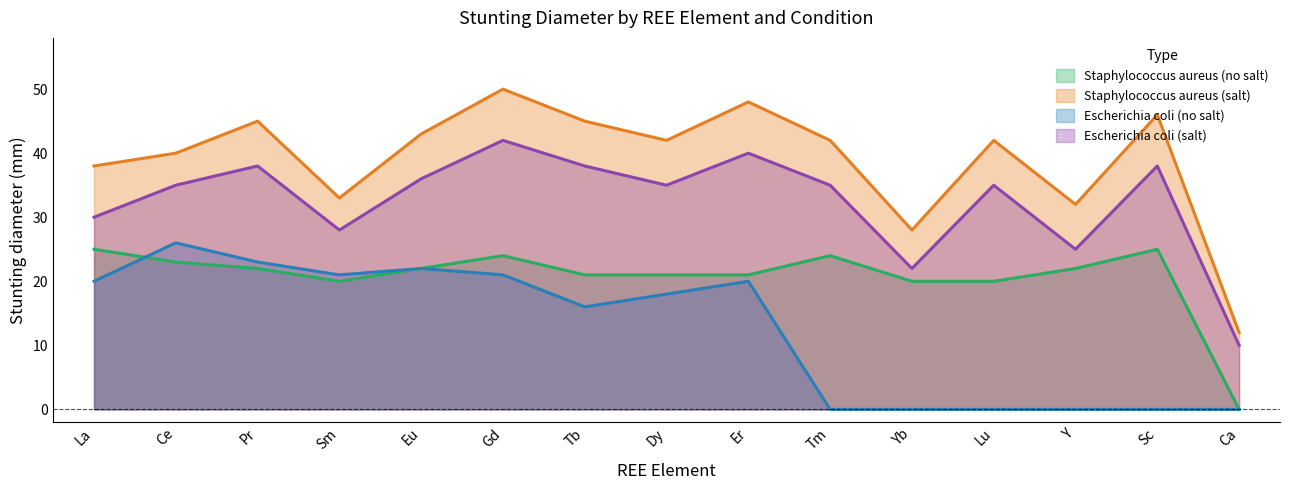

True or false: Escherichia coli (salt) has a value of 38 at Pr.

True